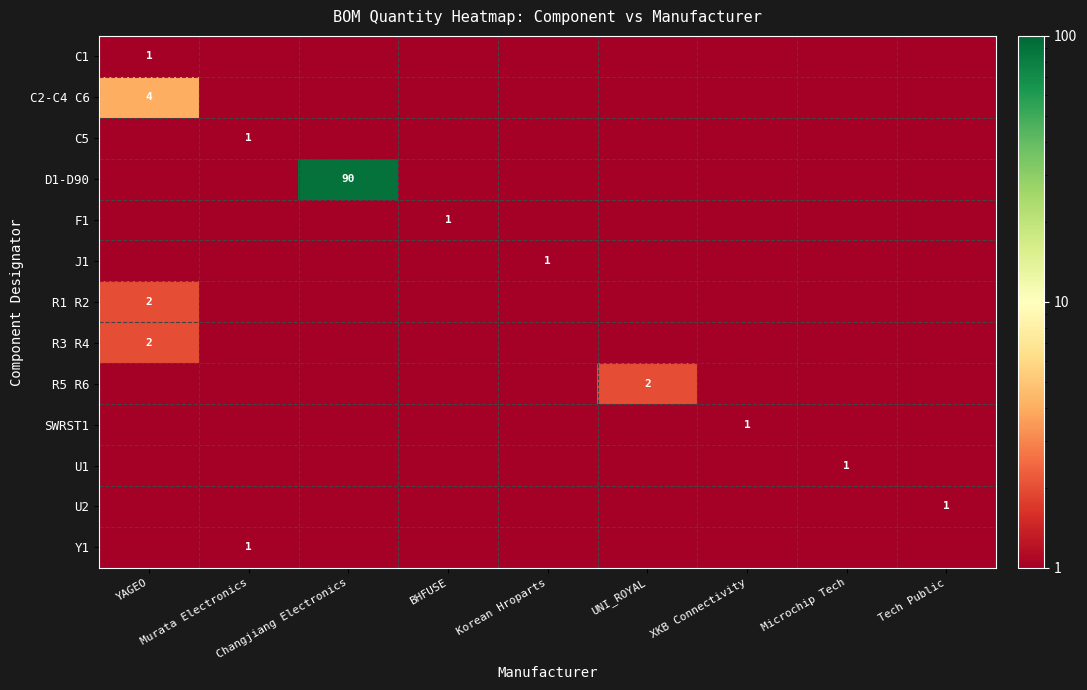

At how many categories does at least one series exceed 14?

1